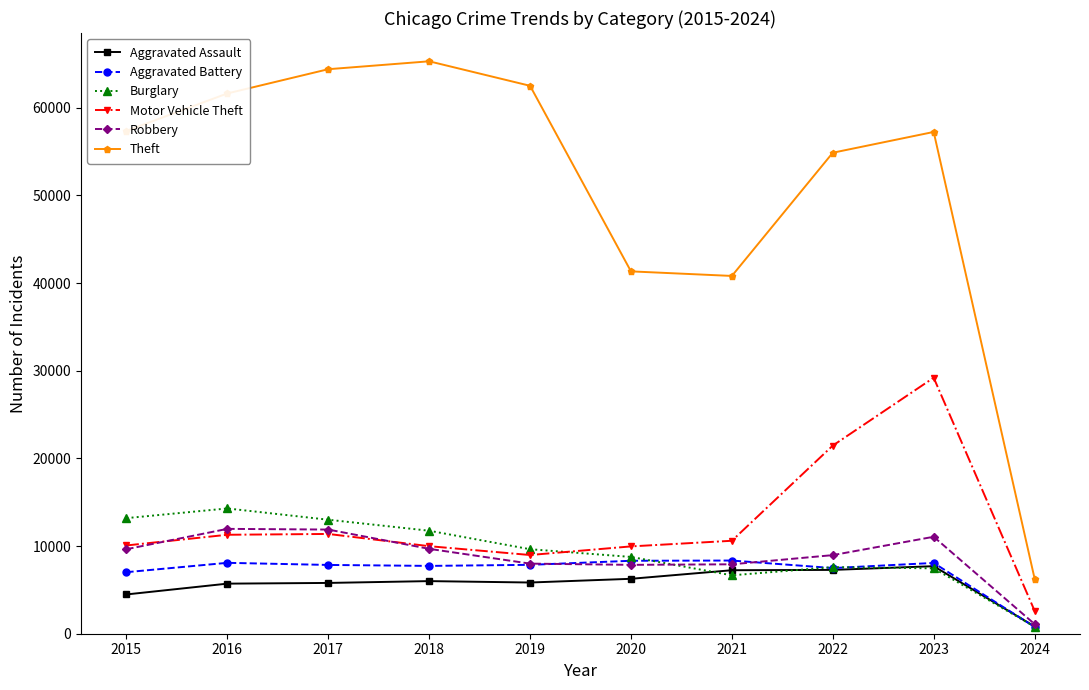

Count the number of categories in the chart.

10